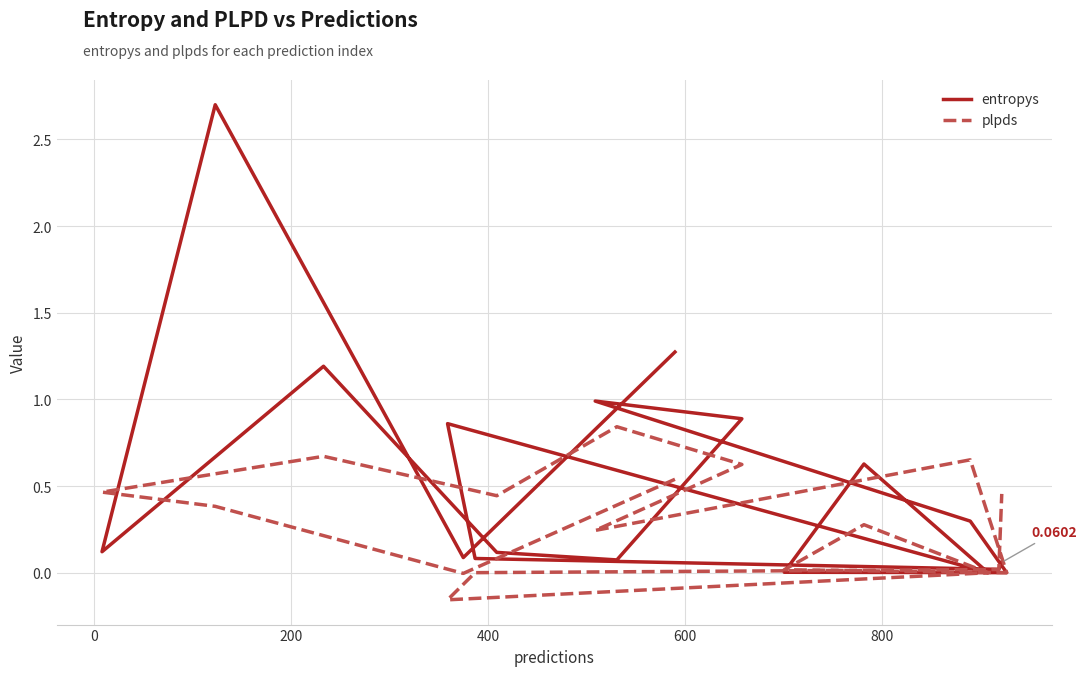

How many values in the plpds series are below 0?

2